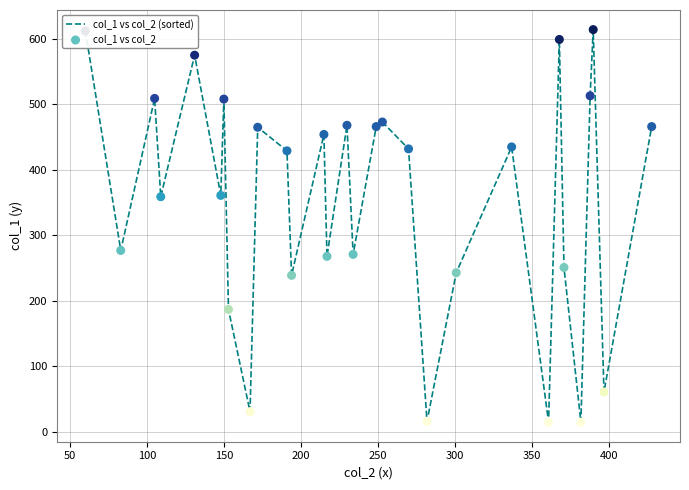

What is the difference between the maximum and minimum values?

599